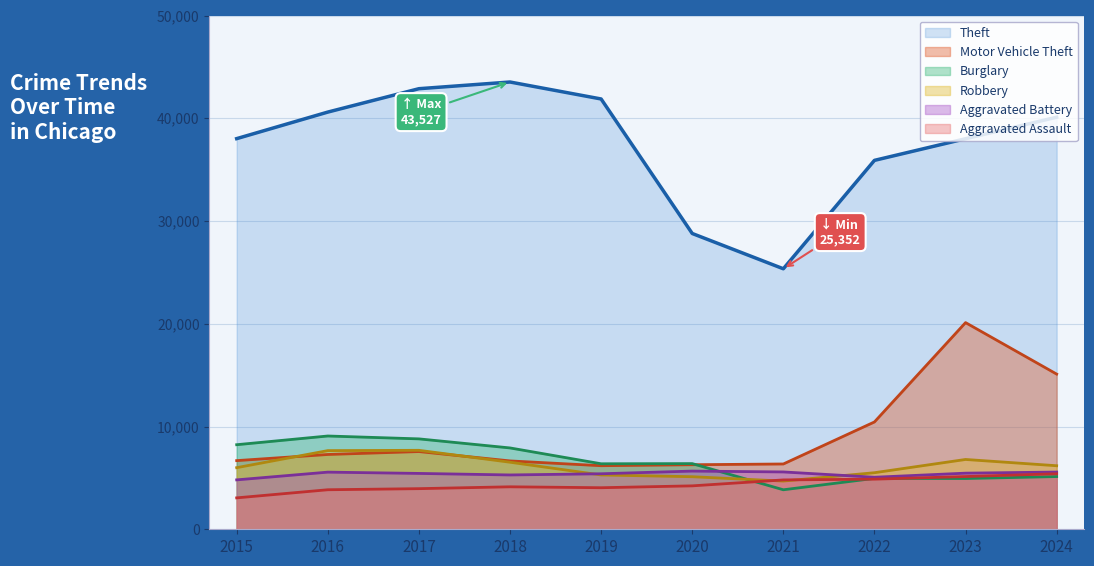

List the labels in order of Aggravated Battery value, smallest first.

2015, 2022, 2018, 2019, 2017, 2023, 2016, 2024, 2021, 2020